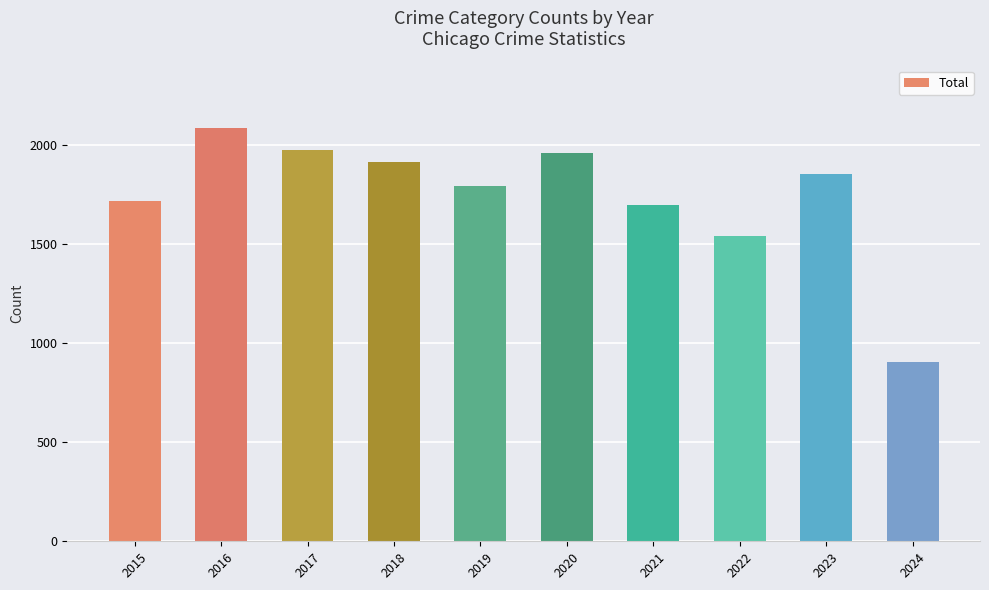

The value at 2019 is 2387. True or false?

False